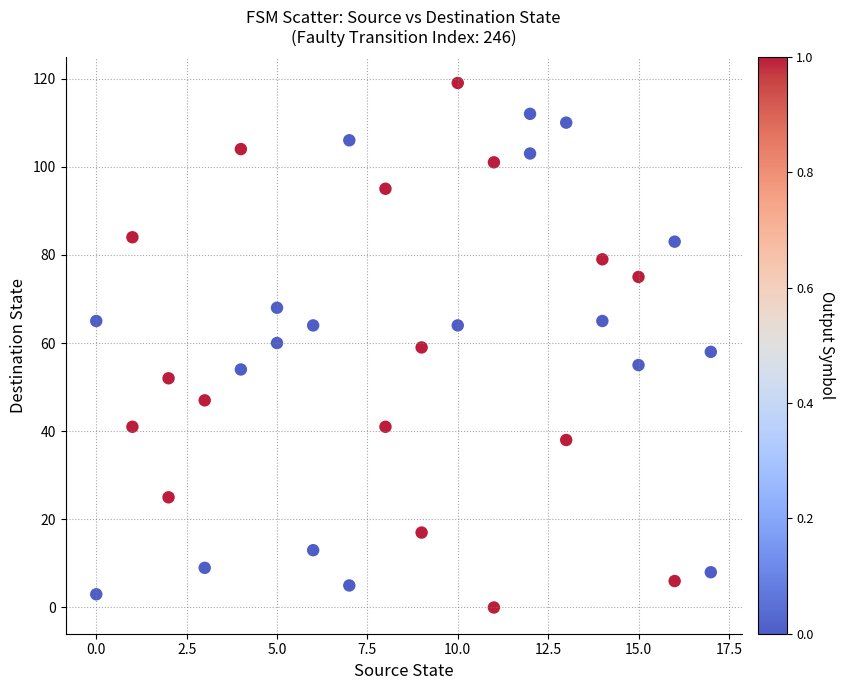

What is the range of Y values (max minus min)?

119